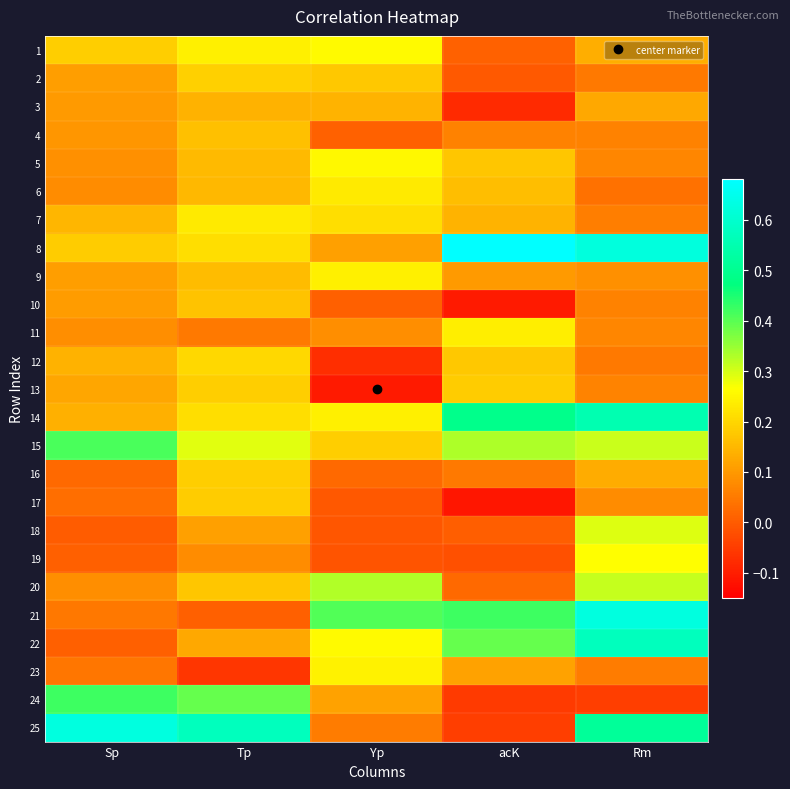

How many data points does each series have?

5